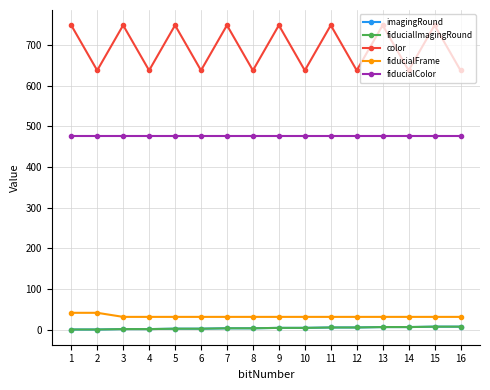

Does the chart have visible grid lines?

Yes